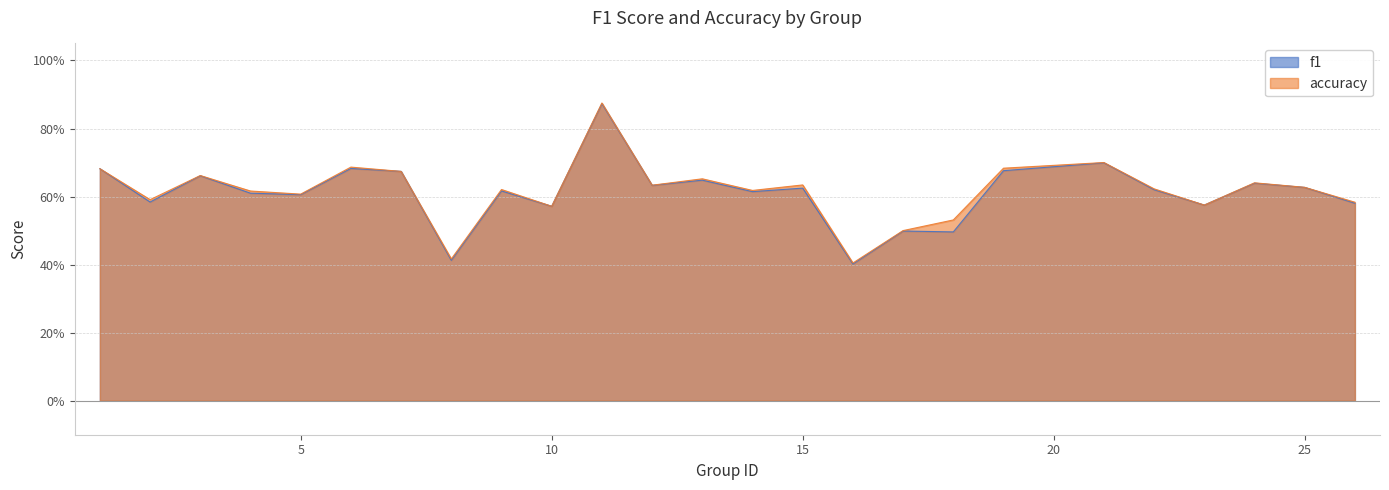

Which series has the largest range (max minus min)?

f1